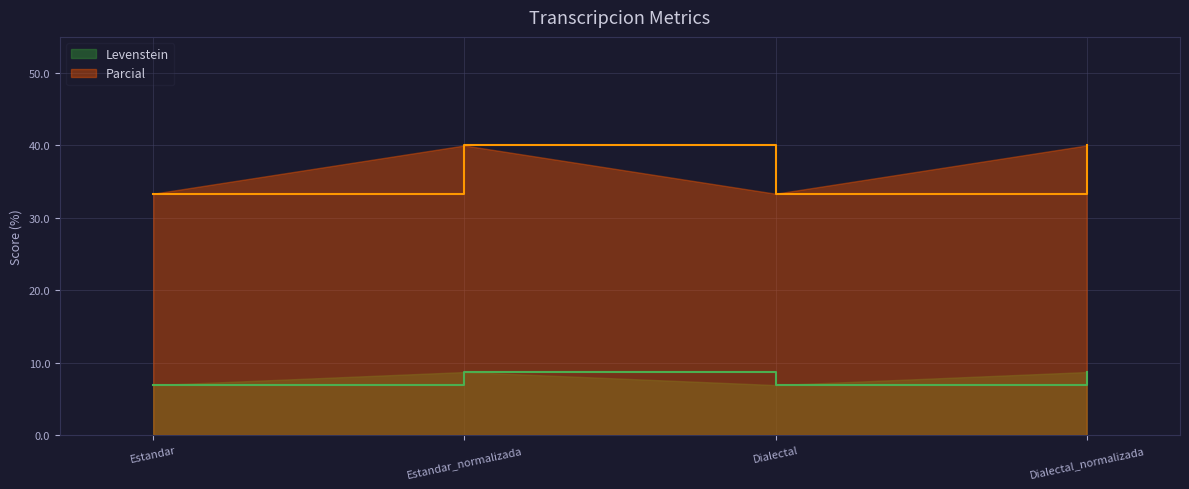

True or false: Parcial and Levenstein intersect in this chart.

False